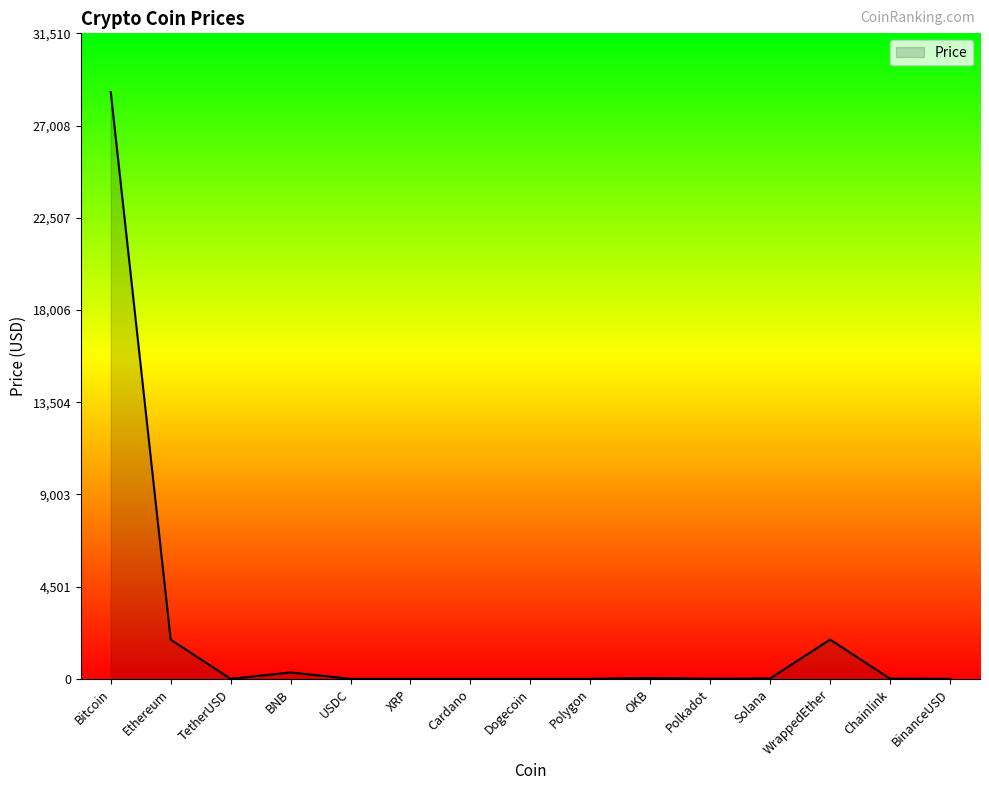

Approximately how many times larger is the value at WrappedEther compared to Ethereum?

1.0